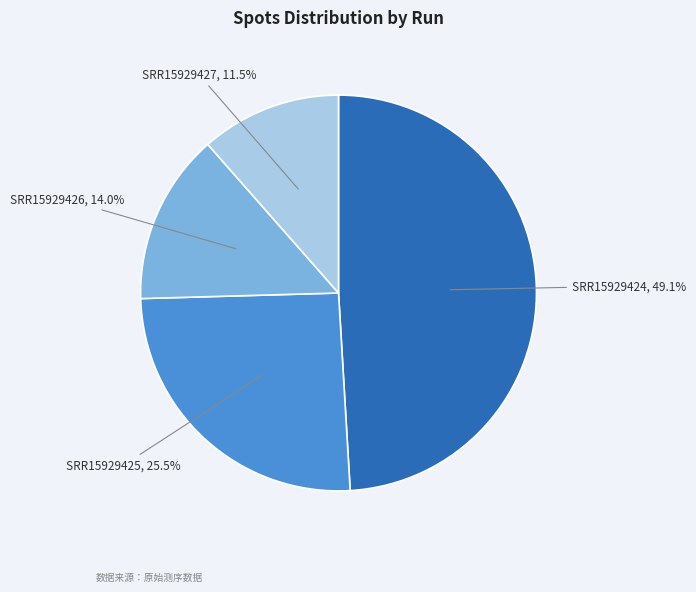

Between SRR15929424 and SRR15929427, which is larger?

SRR15929424